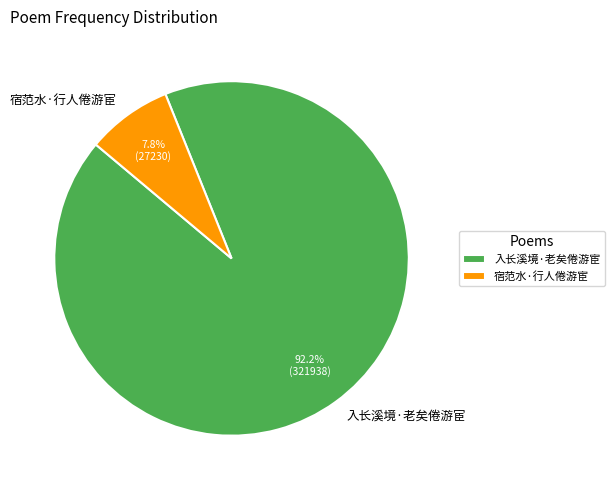

What is the smallest slice in the pie chart?

宿范水·行人倦游宦